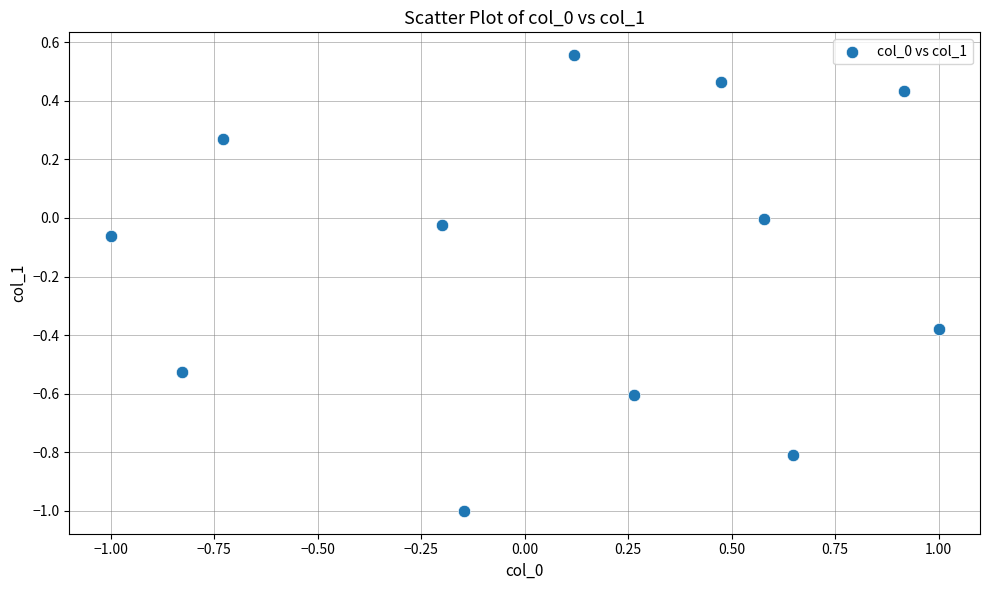

What is the range of X values (max minus min)?

2.0